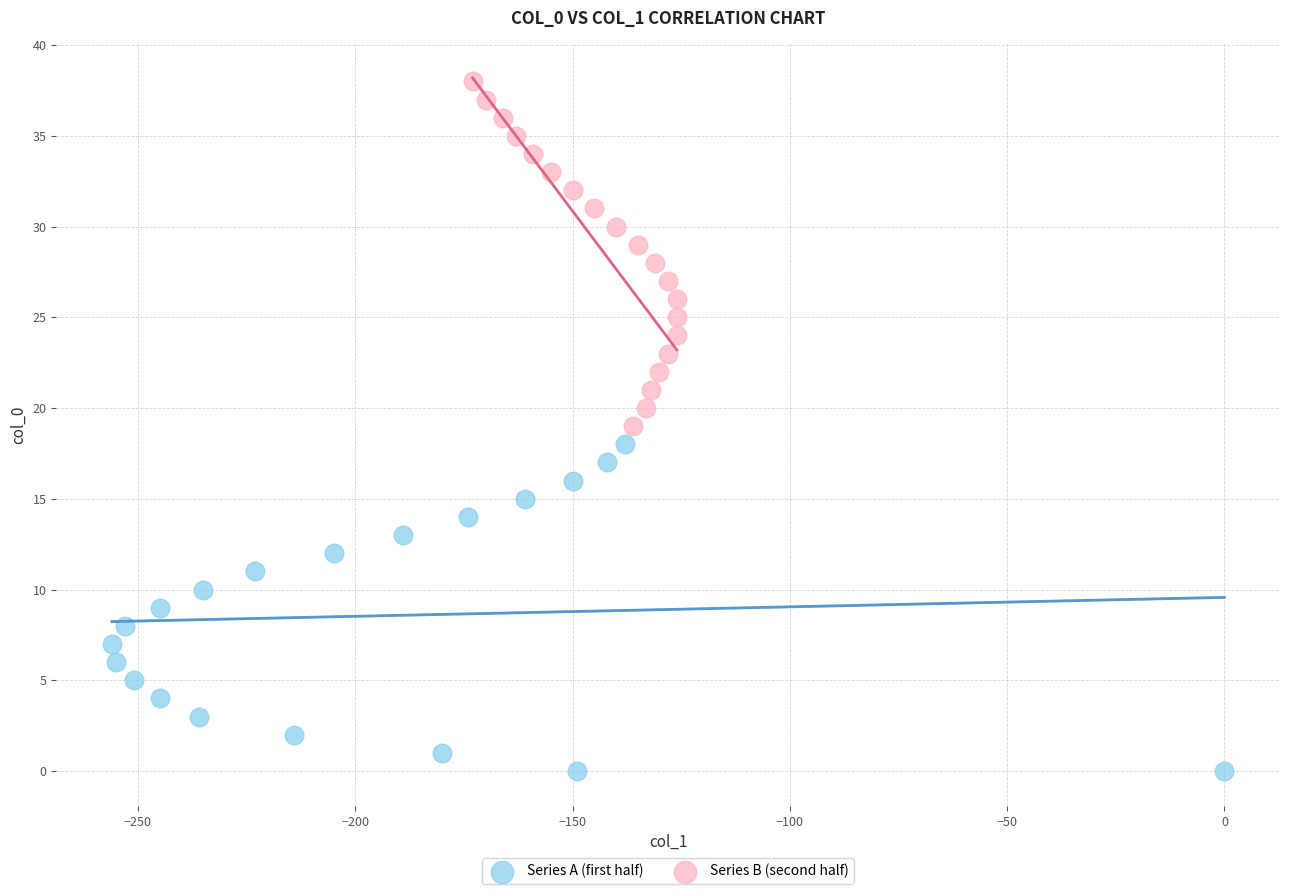

Which series reaches the minimum Y coordinate?

Series A (first half)